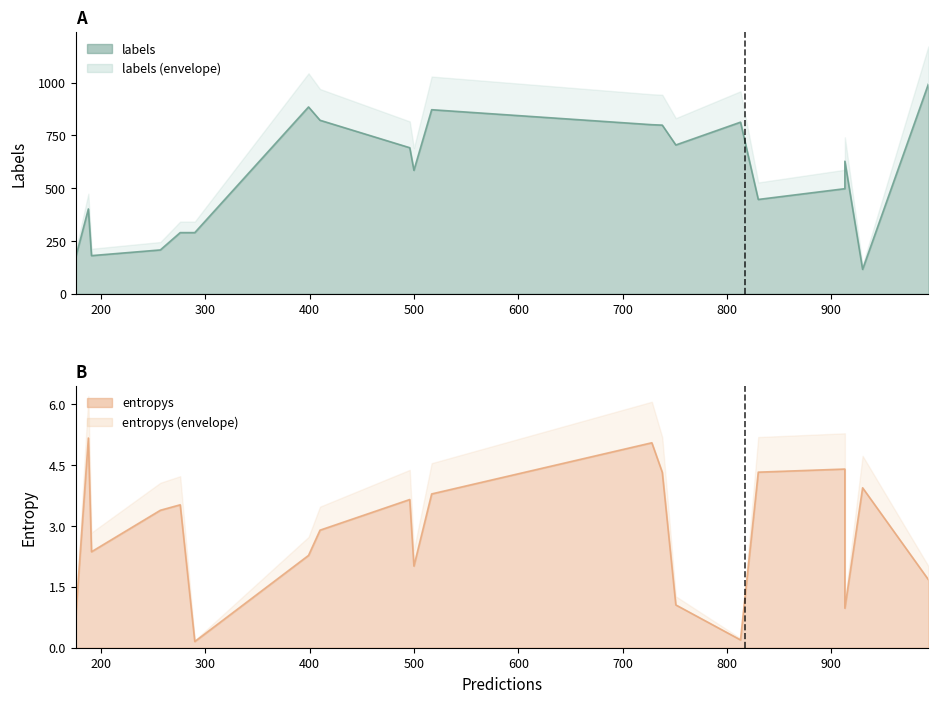

What is the approximate value of labels at 2?

181.0